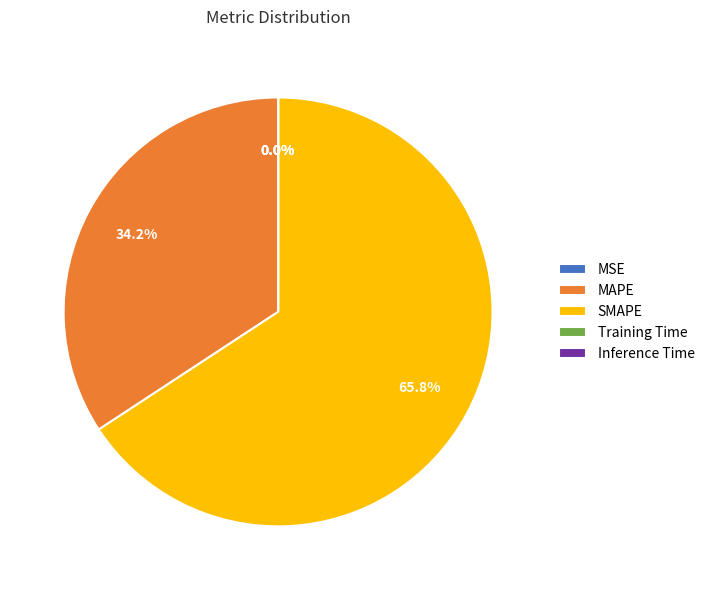

Does MAPE represent more than half of the total?

No